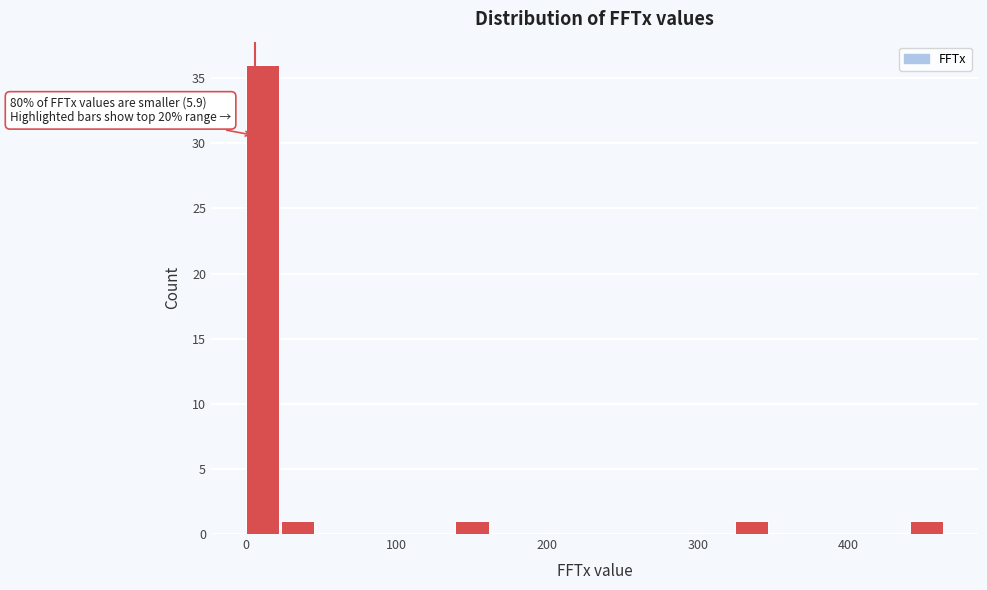

Around what value on the x-axis is the tallest bar? Give the approximate position of its centre, as read against the axis.

10